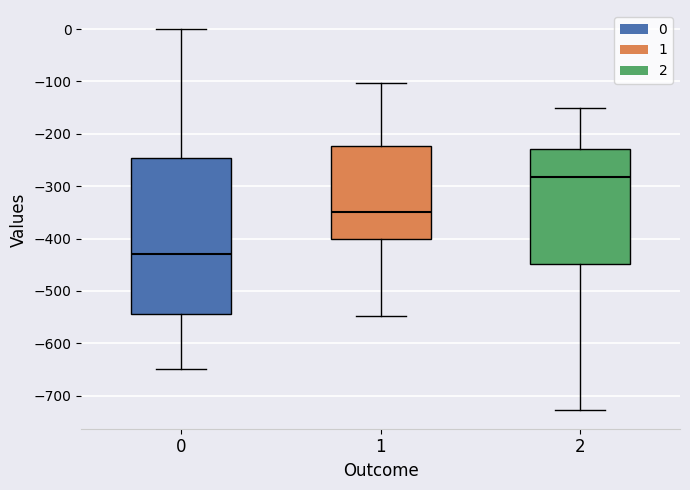

Where does the upper whisker of the box at x = 0 end on the y-axis? The values are not printed on the chart, so give them approximately, as read against the axis.

0